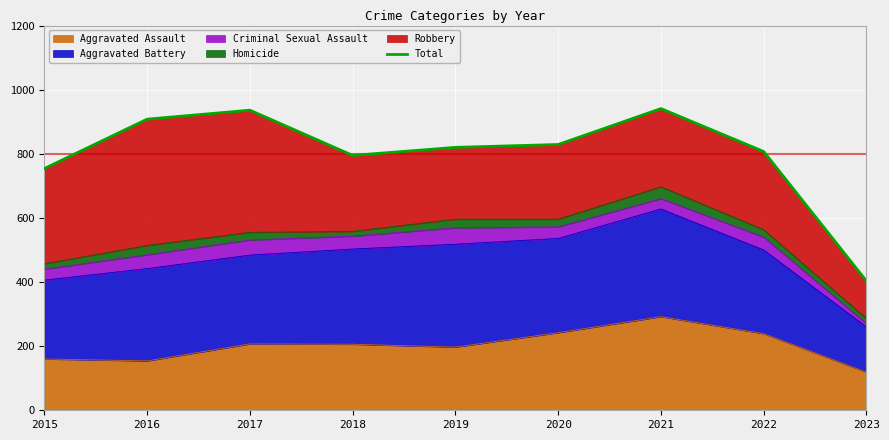

What is the value of the 9th point from the left?

403